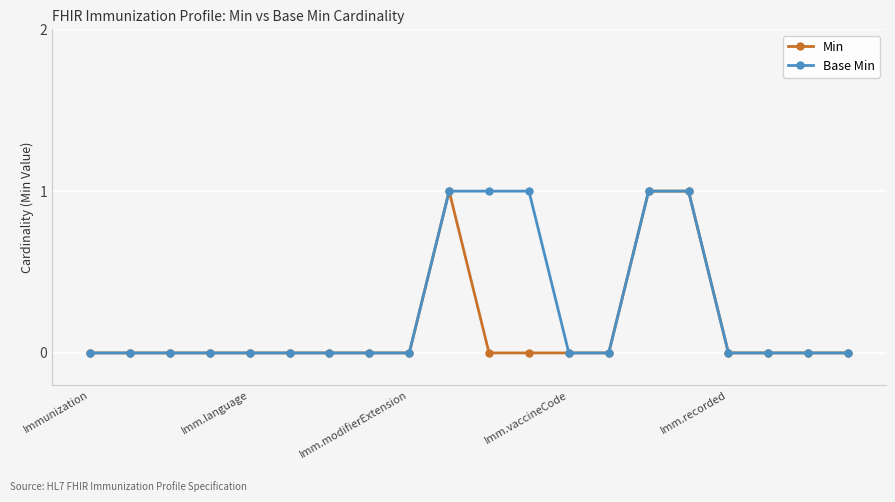

What is the value of the Base Min point at the 15th from the left?

1